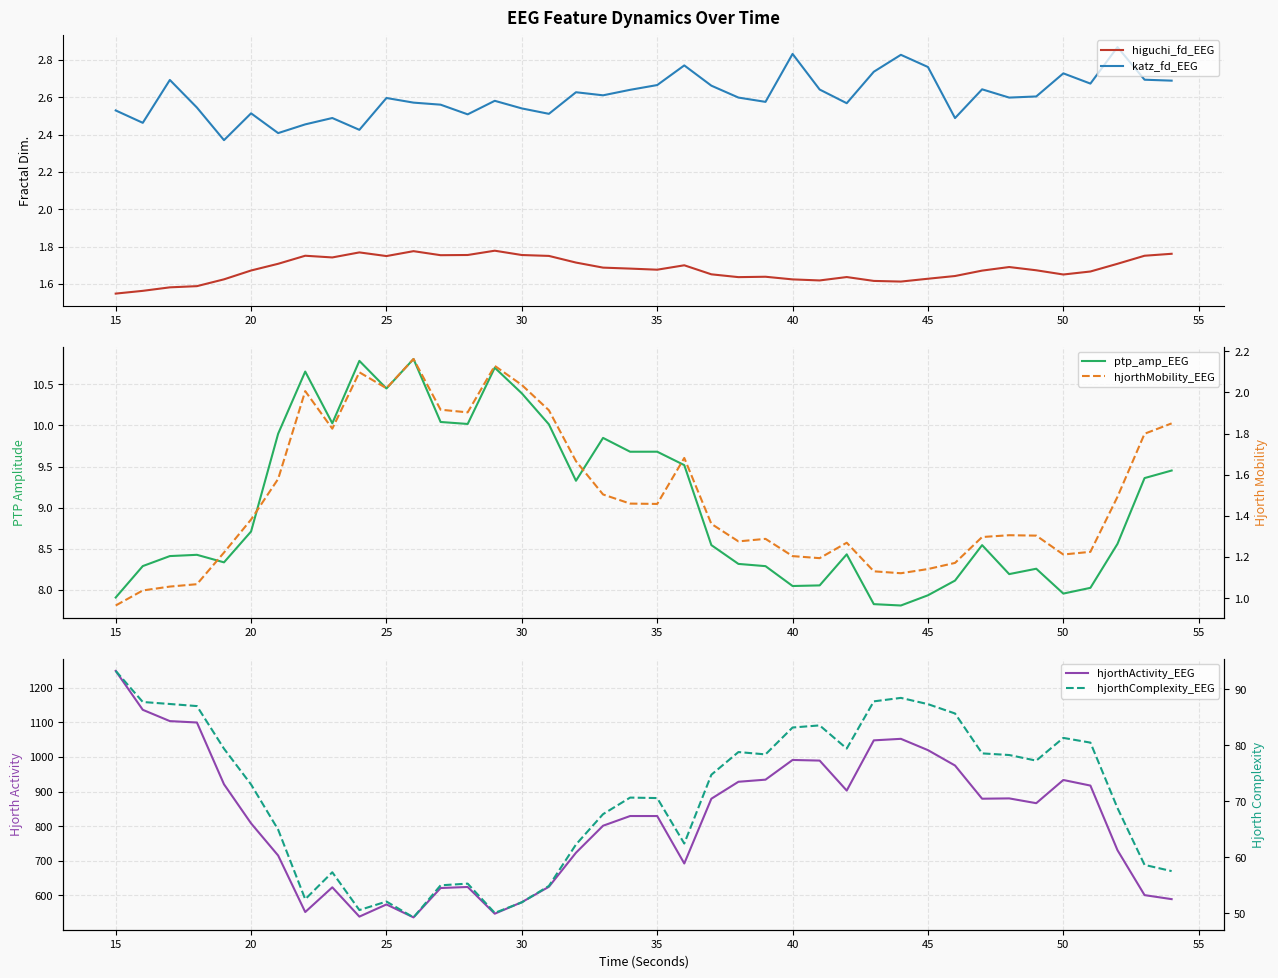

True or false: higuchi_fd_EEG and katz_fd_EEG cross at least once.

False